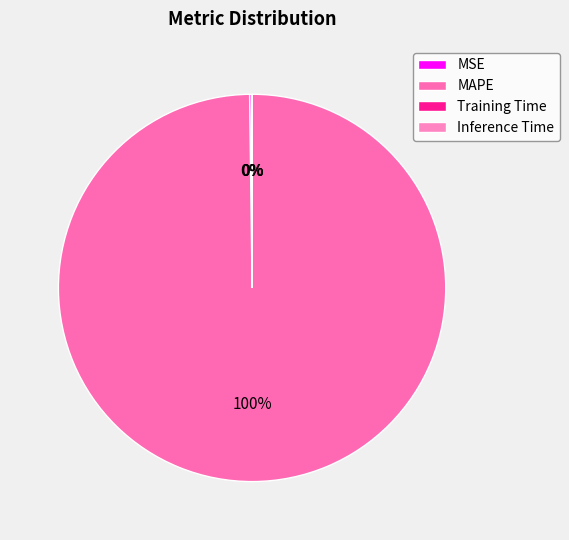

What is the total percentage of MSE and MAPE?

100.0%